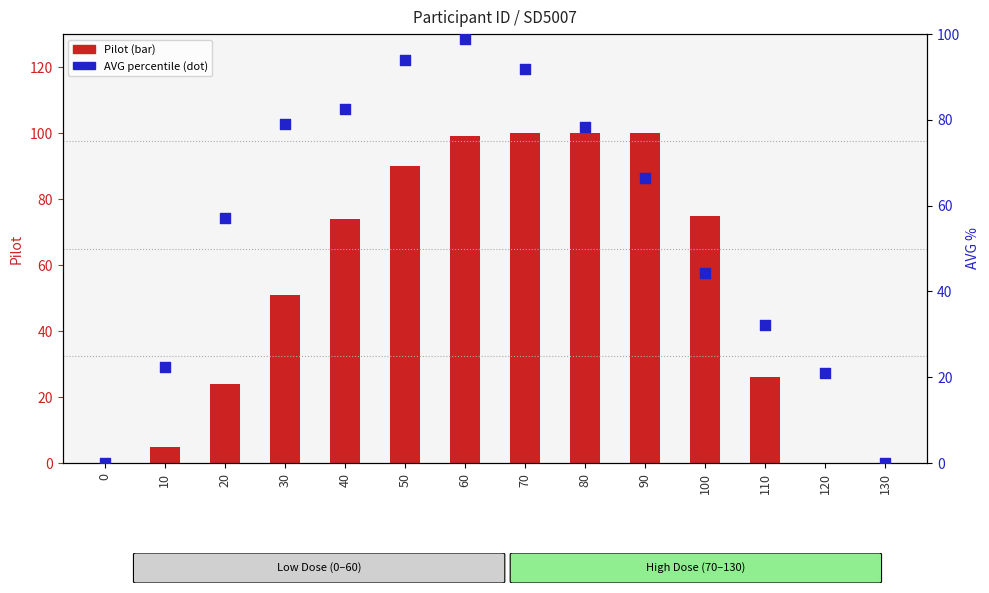

Which series reaches the maximum Y coordinate?

Pilot (primary axis)